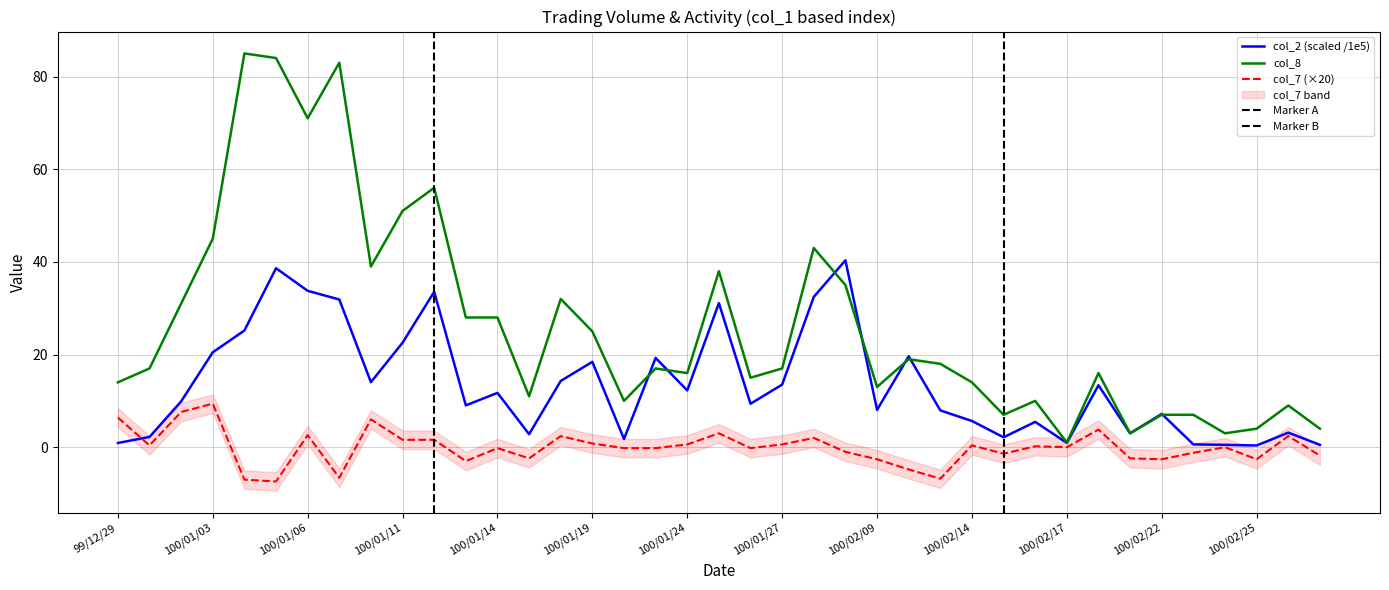

True or false: col_7 and col_8 intersect in this chart.

False